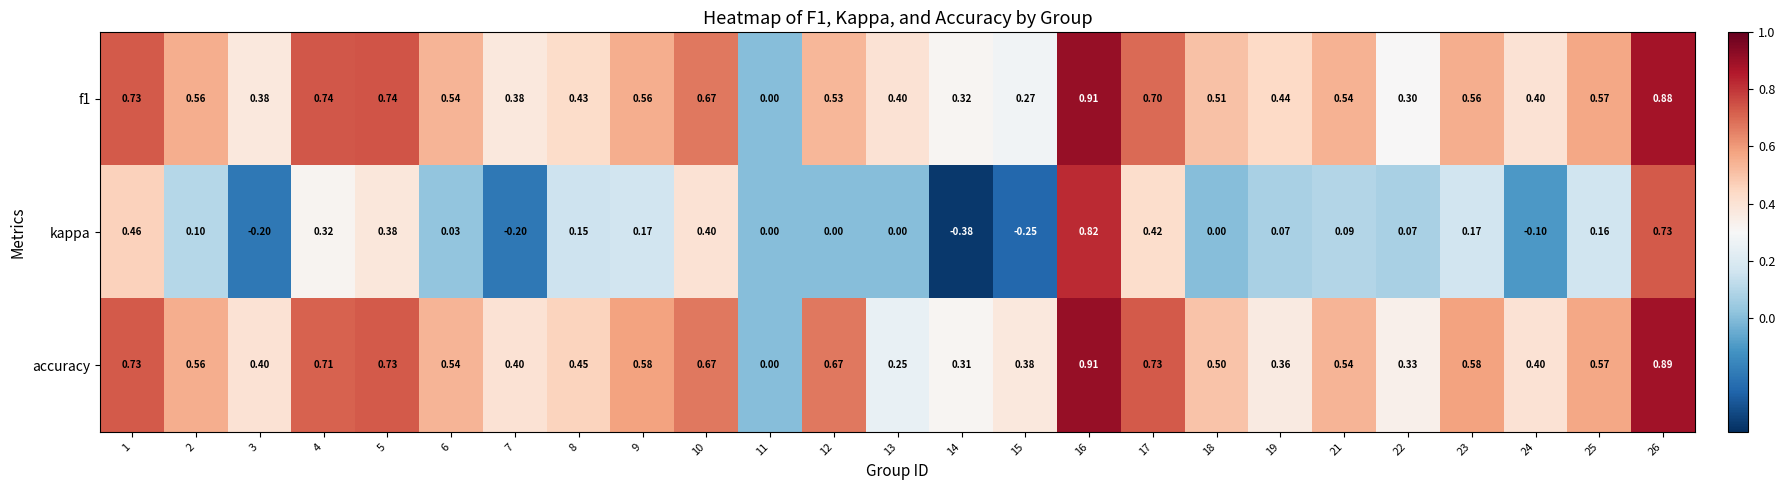

Which series has the largest total across all categories?

accuracy